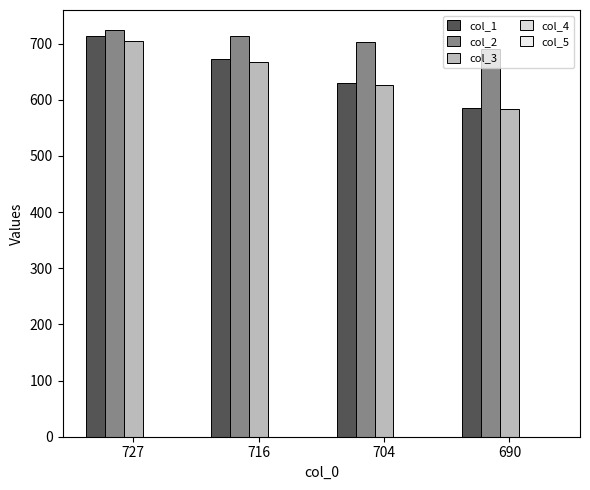

At 690, list the series in order from largest to smallest.

col_2, col_1, col_3, col_5, col_4